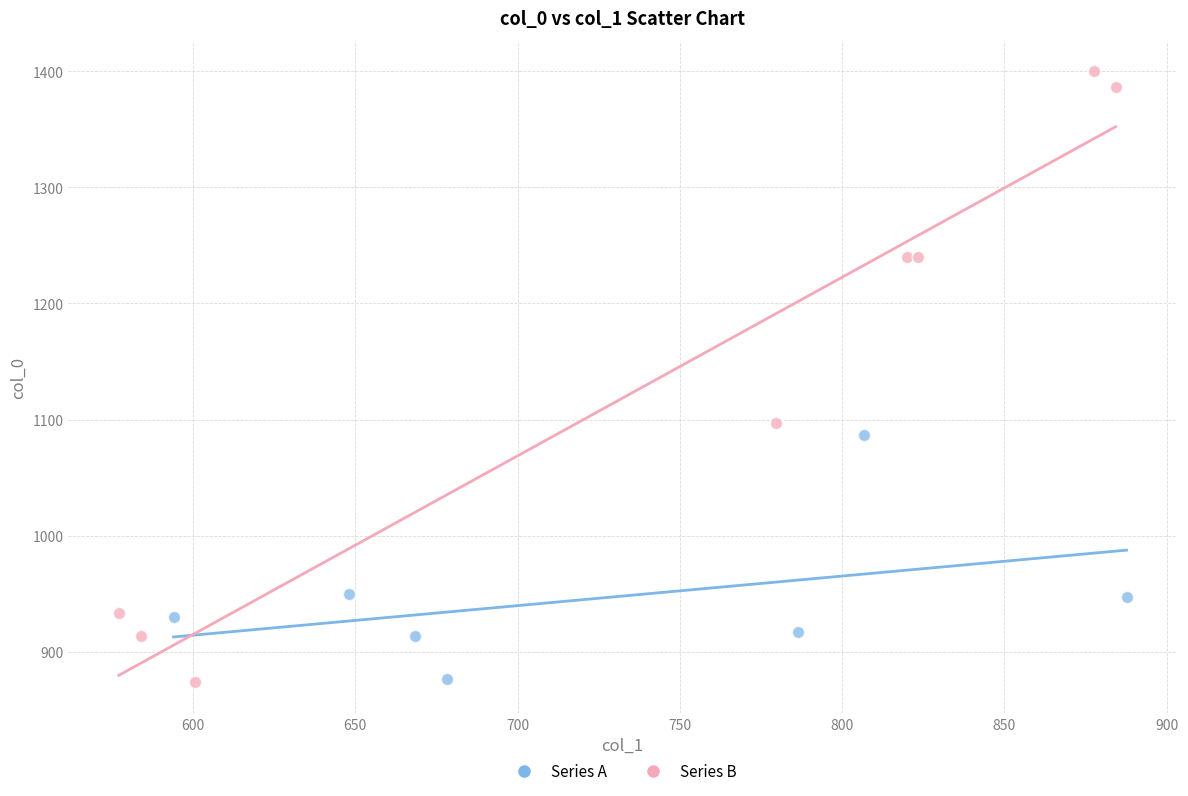

Which series has the widest spread of Y values?

Series B